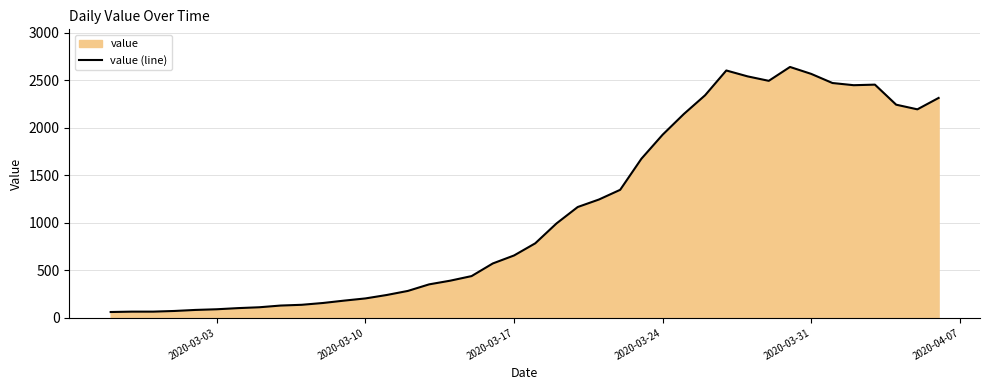

Is it true that the value at 2020-03-10 is 204?

True